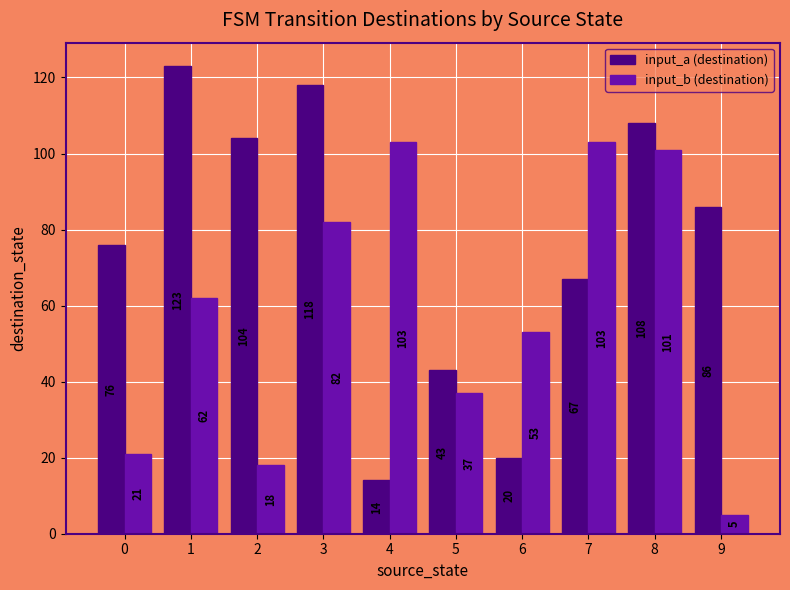

What is the sum of all input_a (destination) values?

759